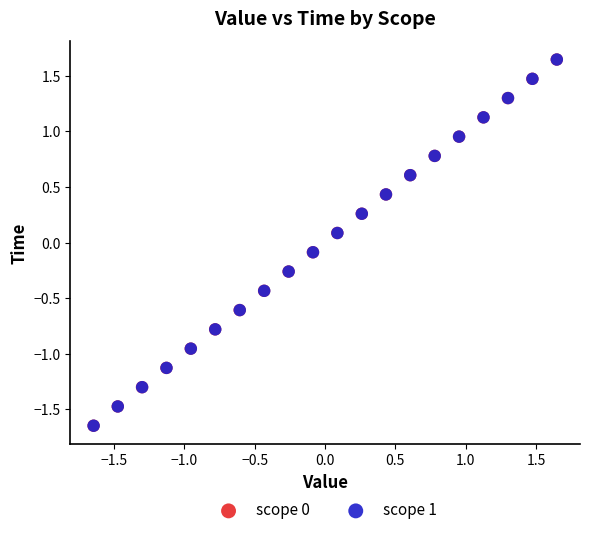

What are all the series names shown in the legend?

scope 0, scope 1